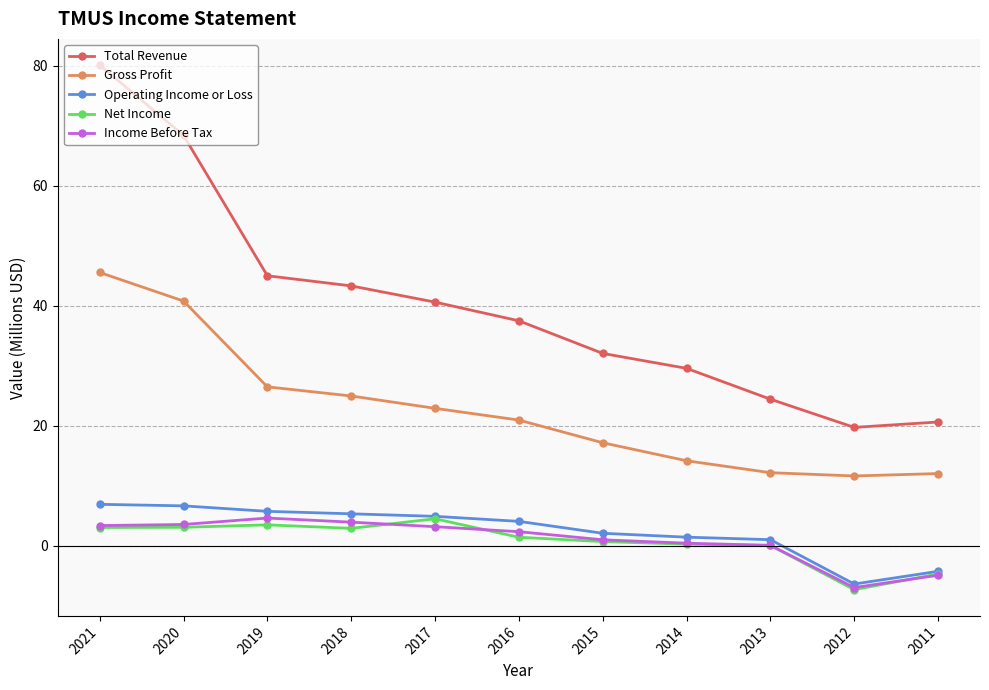

What is the sum of all Total Revenue values?

441.3